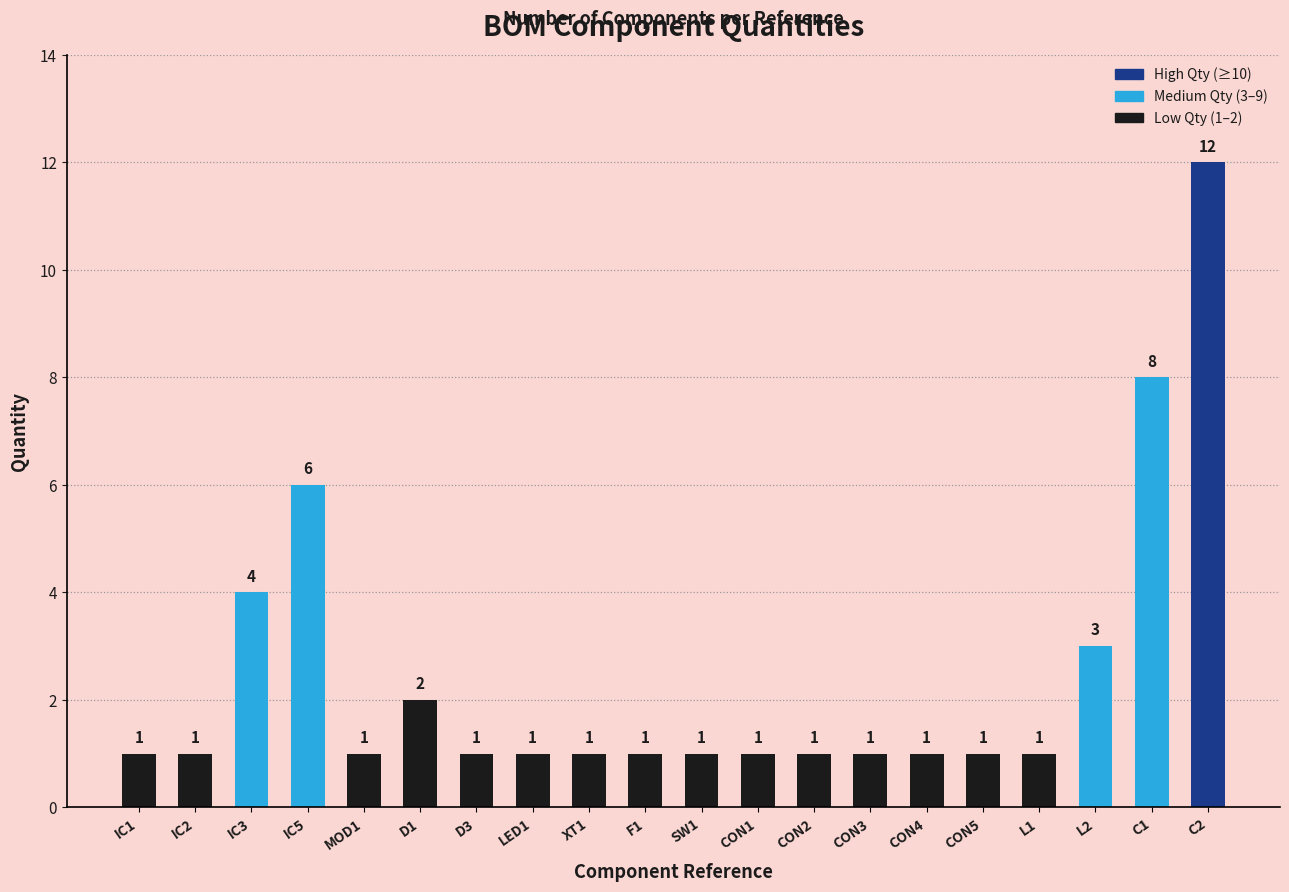

True or false: the data shows 1 at IC1.

True